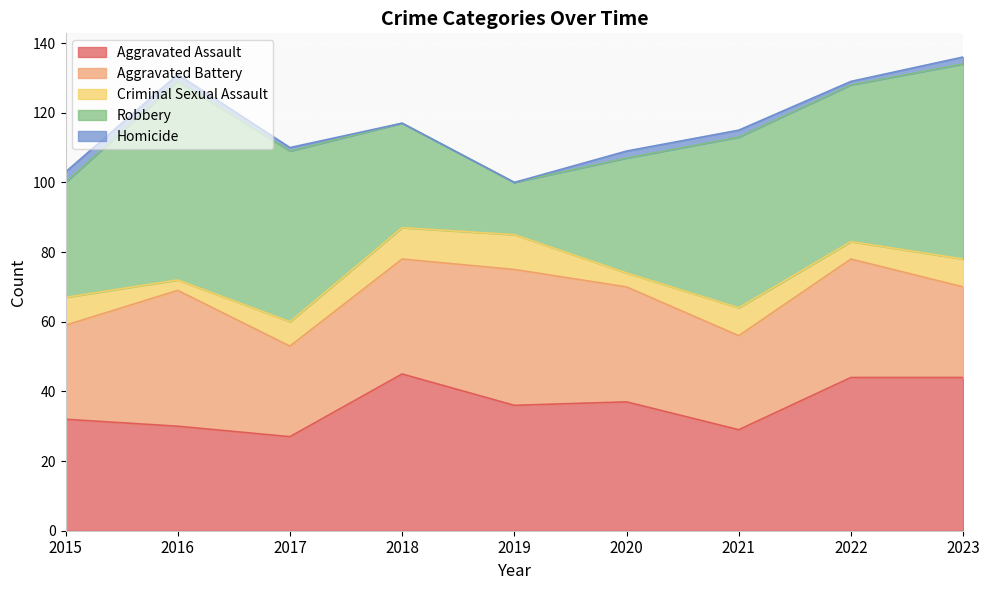

Rank the categories by Aggravated Battery value from lowest to highest.

2017, 2023, 2015, 2021, 2018, 2020, 2022, 2016, 2019